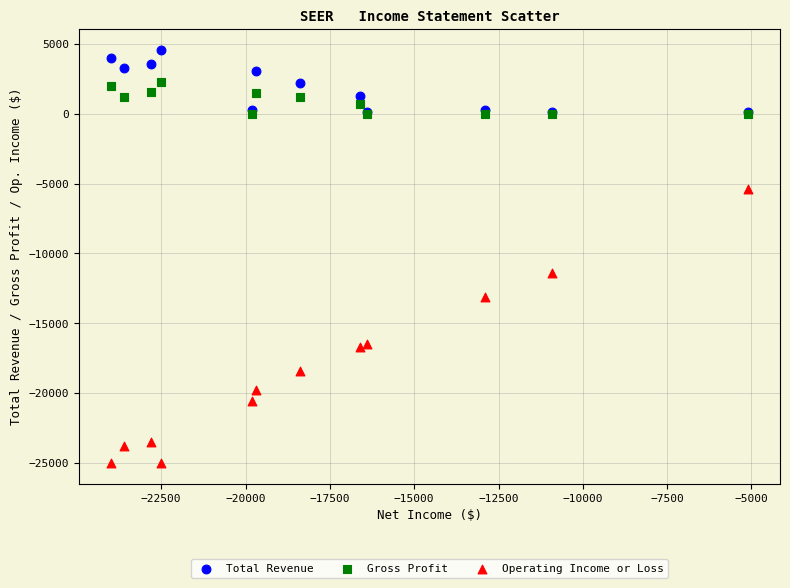

Across all series, what Y value is closest to -10200?

-11400